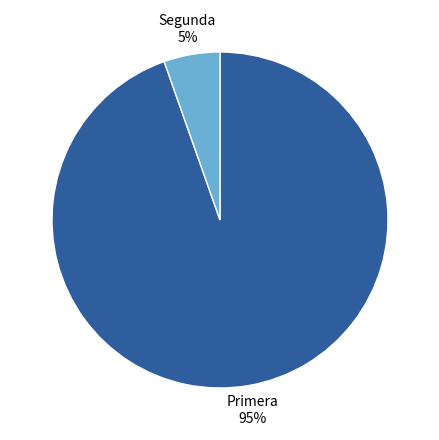

Is there a majority slice in this chart?

Yes